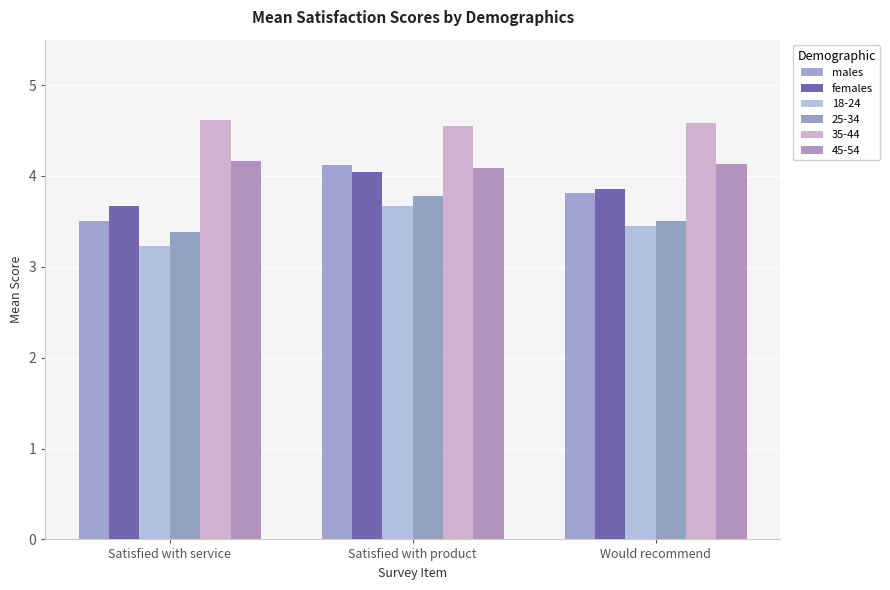

Does the chart contain any negative values?

No